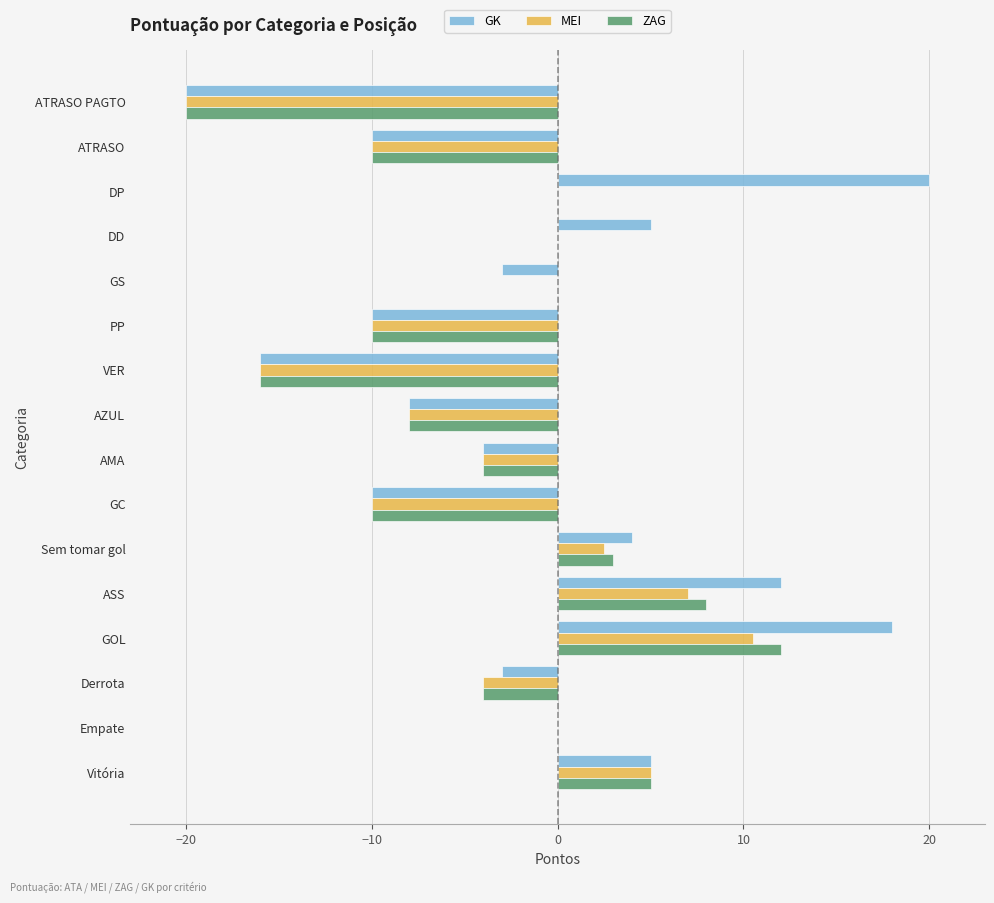

What is the sum of the ZAG values at AZUL and Empate?

-8.0